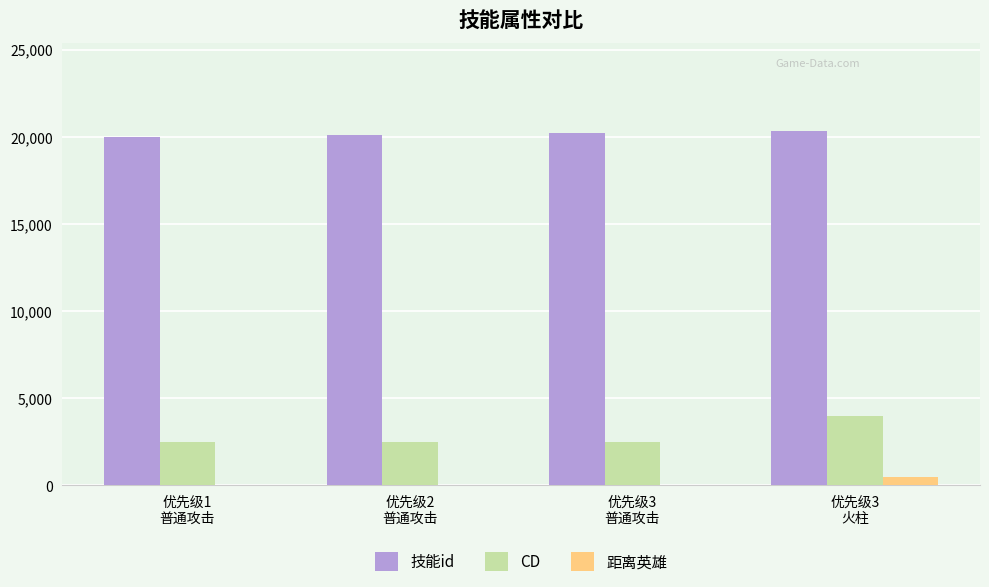

What is the sum of all 技能id values?

80604